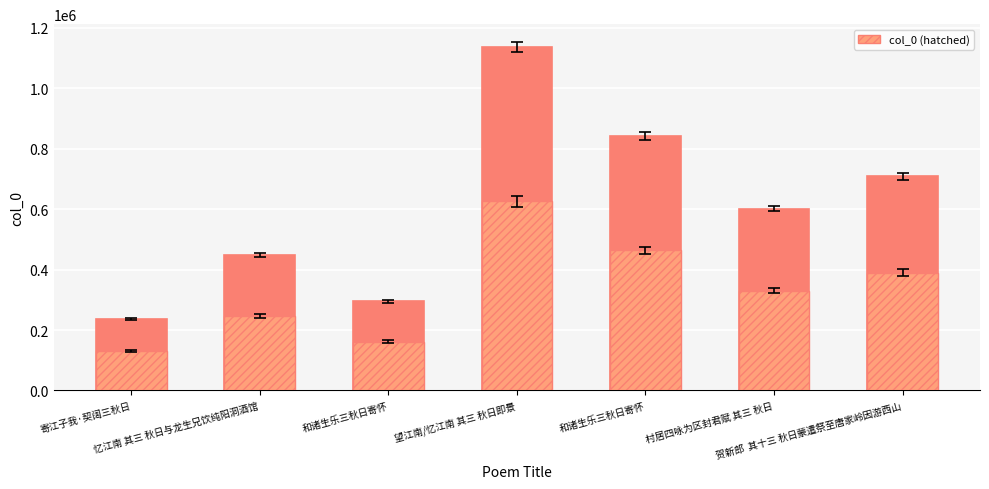

What is the label of the 7th bar from the right?

寄江子我·契阔三秋日